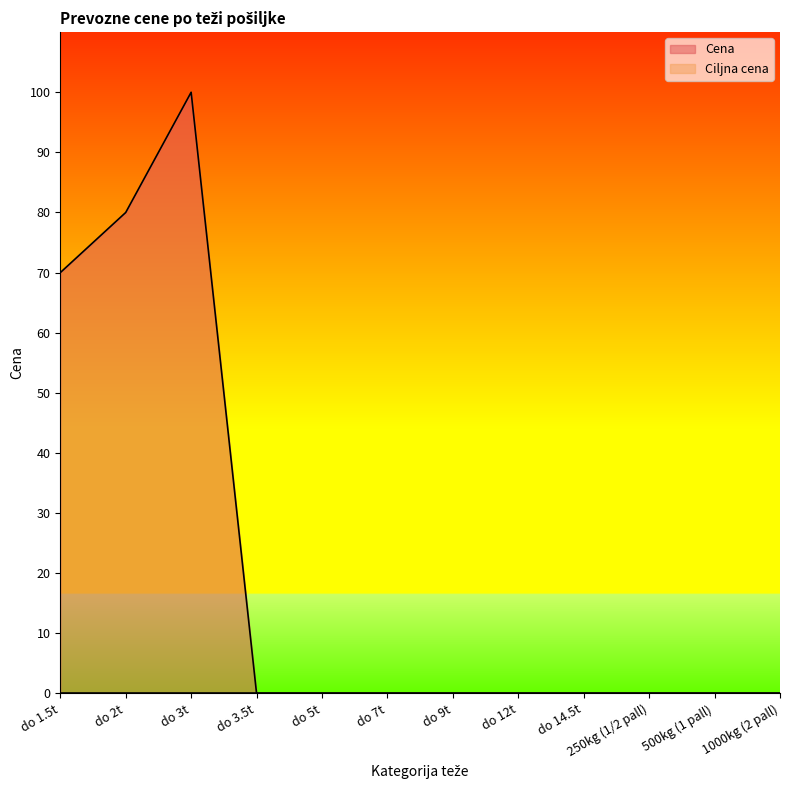

Between do 3.5t and do 3t, which is larger?

do 3t